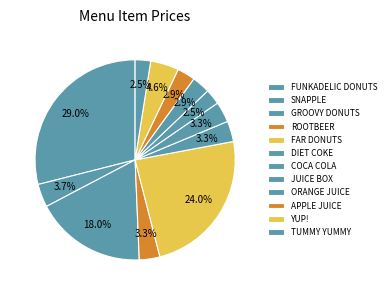

What percentage is the ROOTBEER slice, to the nearest percent?

3%